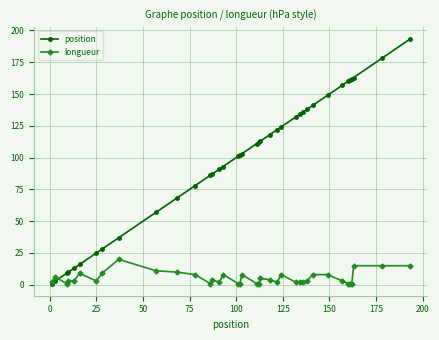

Which series has the largest range (max minus min)?

position